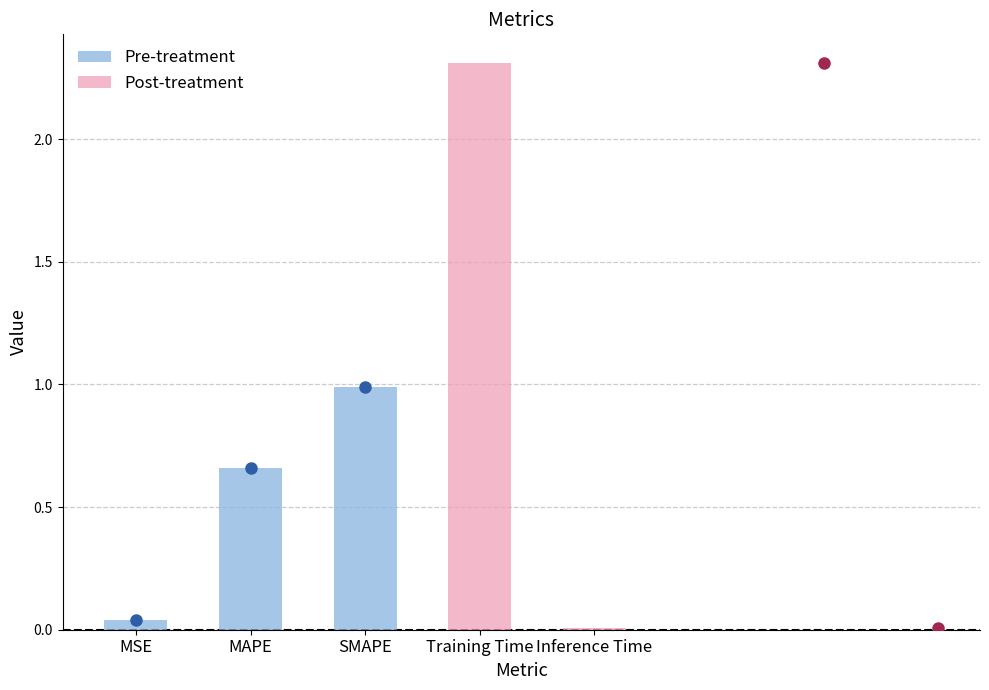

Reading right to left, transcribe all the data shown in this chart.

Inference Time=0.0	Training Time=2.3	SMAPE=1.0	MAPE=0.7	MSE=0.0